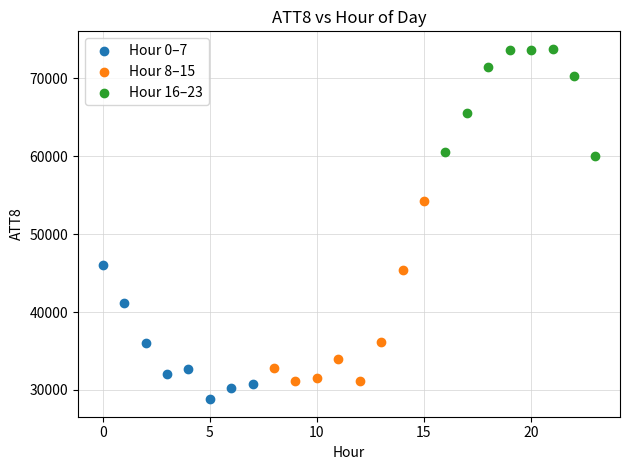

Which series has the largest Y range (max minus min)?

Hour 8–15